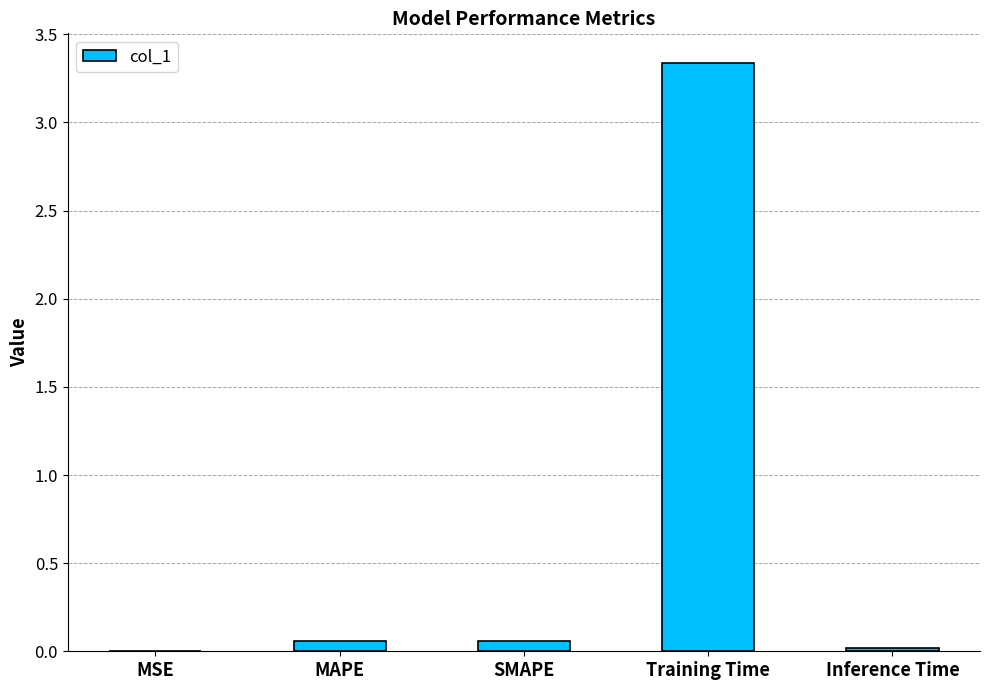

Which label corresponds to the largest value in the chart?

Training Time